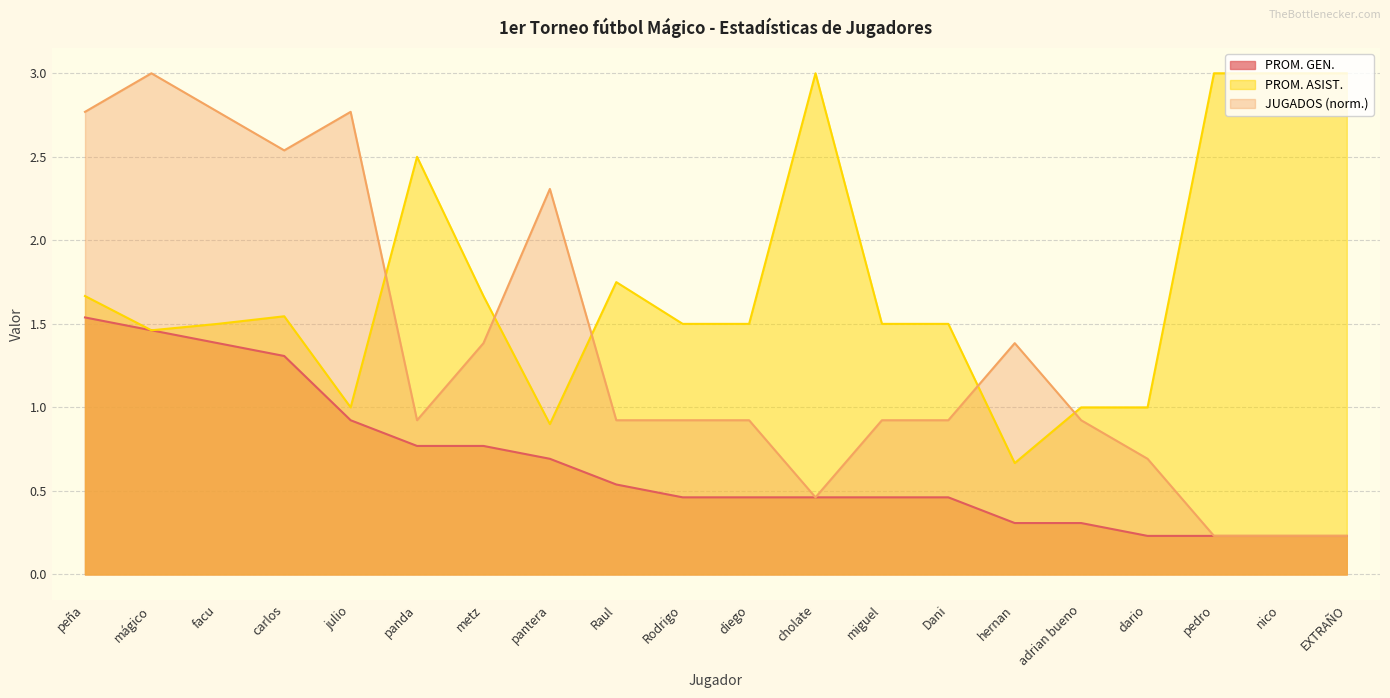

Reading left to right, what are all the values shown in this chart?

PROM. GEN.: peña=1.5	mágico=1.5	facu=1.4	carlos=1.3	julio=0.9	panda=0.8	metz=0.8	pantera=0.7	Raul=0.5	Rodrigo=0.5	diego=0.5	cholate=0.5	miguel=0.5	Dani=0.5	hernan=0.3	adrian bueno=0.3	dario=0.2	pedro=0.2	nico=0.2	EXTRAÑO=0.2
JUGADOS: peña=2.8	mágico=3.0	facu=2.8	carlos=2.5	julio=2.8	panda=0.9	metz=1.4	pantera=2.3	Raul=0.9	Rodrigo=0.9	diego=0.9	cholate=0.5	miguel=0.9	Dani=0.9	hernan=1.4	adrian bueno=0.9	dario=0.7	pedro=0.2	nico=0.2	EXTRAÑO=0.2
PROM. ASIST.: peña=1.7	mágico=1.5	facu=1.5	carlos=1.5	julio=1.0	panda=2.5	metz=1.7	pantera=0.9	Raul=1.8	Rodrigo=1.5	diego=1.5	cholate=3.0	miguel=1.5	Dani=1.5	hernan=0.7	adrian bueno=1.0	dario=1.0	pedro=3.0	nico=3.0	EXTRAÑO=3.0